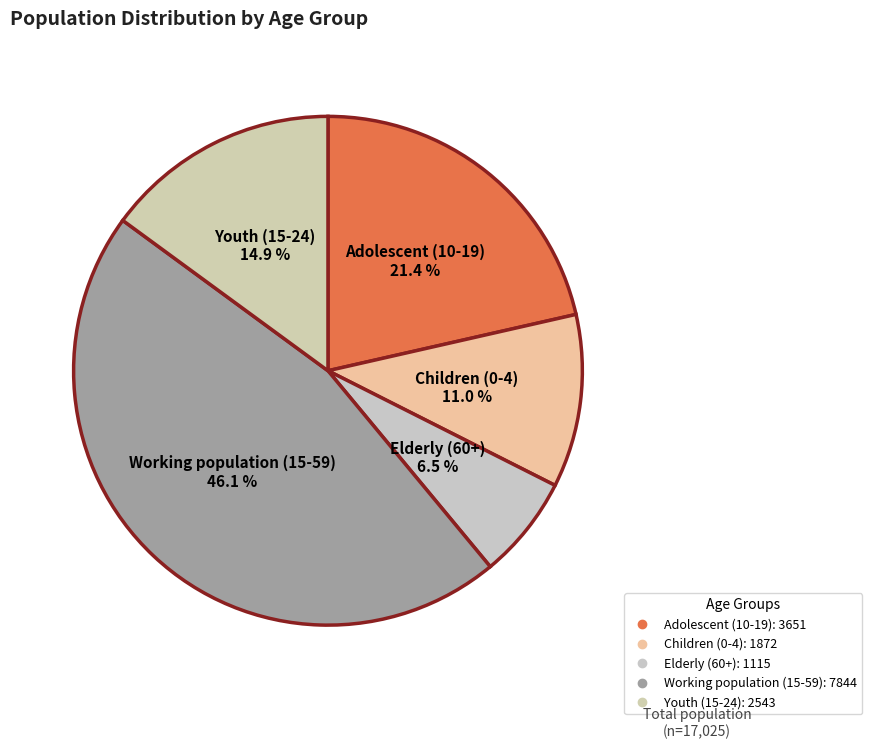

Rank the categories by value from lowest to highest.

Elderly (60+), Children (0-4), Youth (15-24), Adolescent (10-19), Working population (15-59)